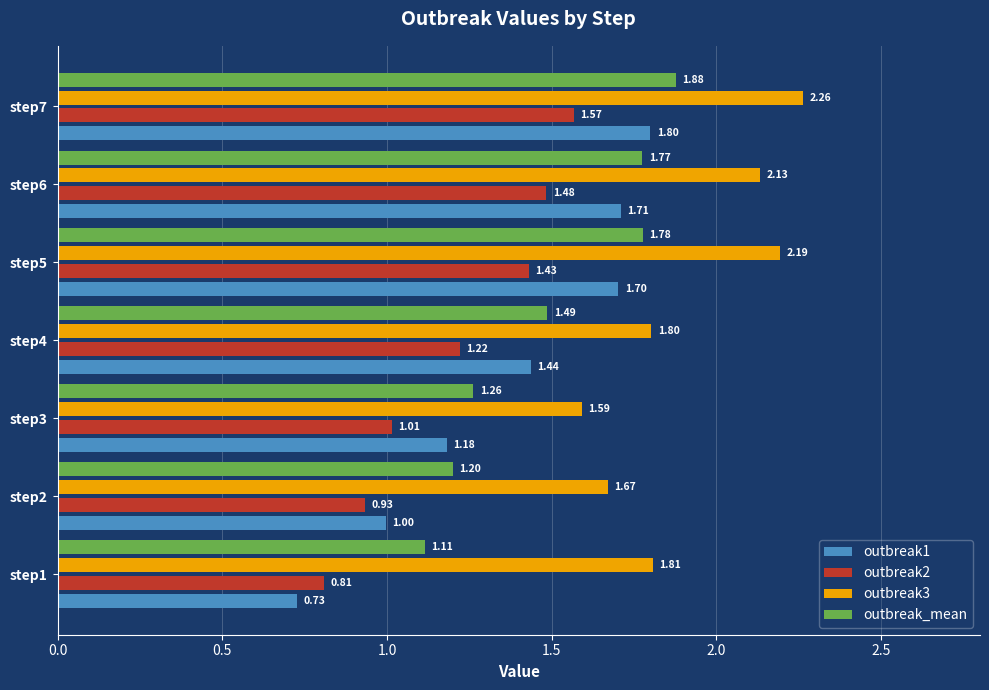

Between step1 and step6, which series saw the biggest shift?

outbreak1